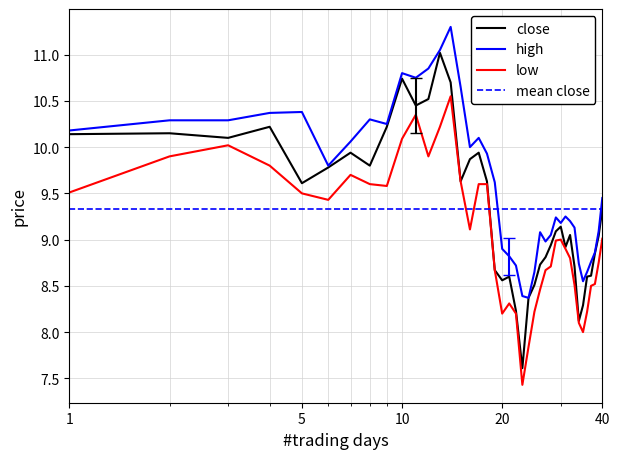

What is the difference between the second highest and minimum values in the high series?

2.7